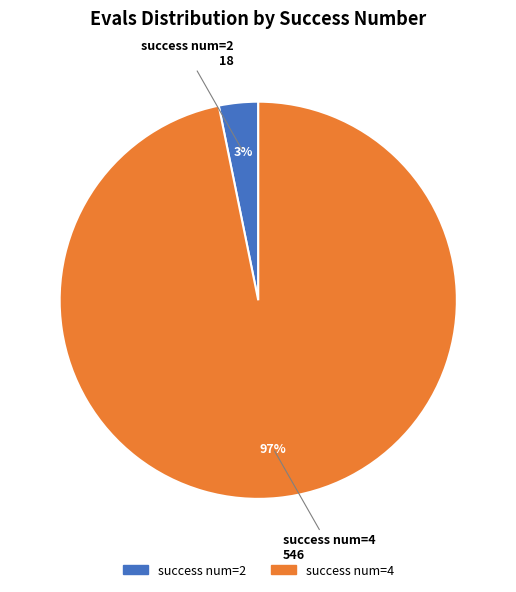

Is the sum of success num=2 and success num=4 greater than half?

Yes